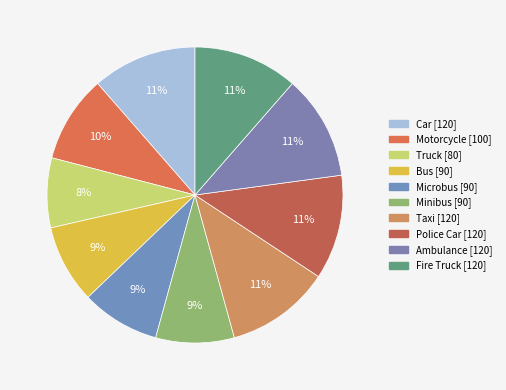

Is it true that Car is 1% of the pie?

False